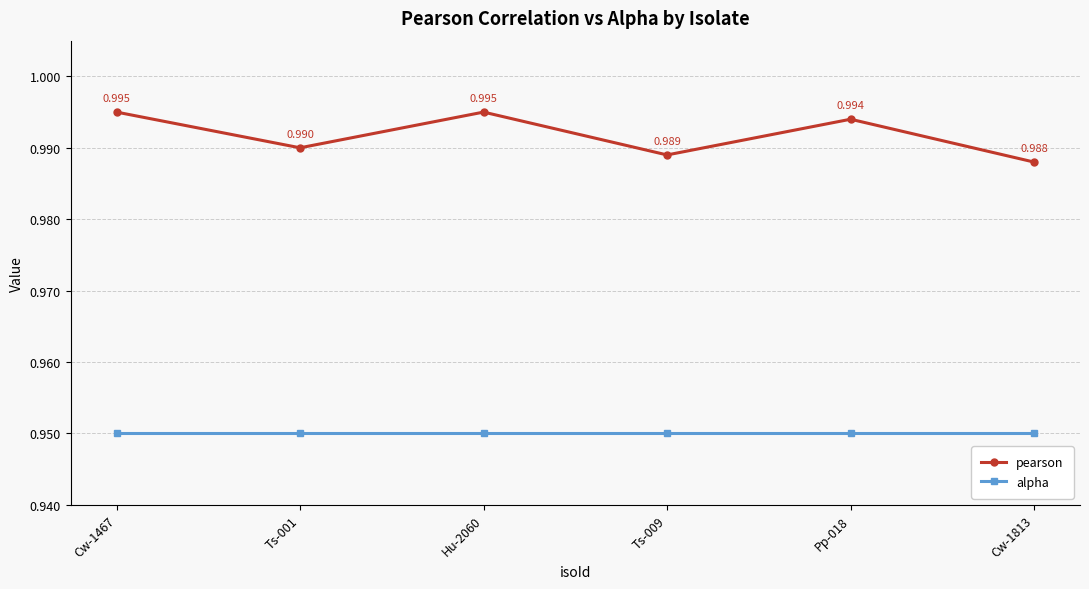

True or false: alpha has more than 2 points higher than both neighbors.

False